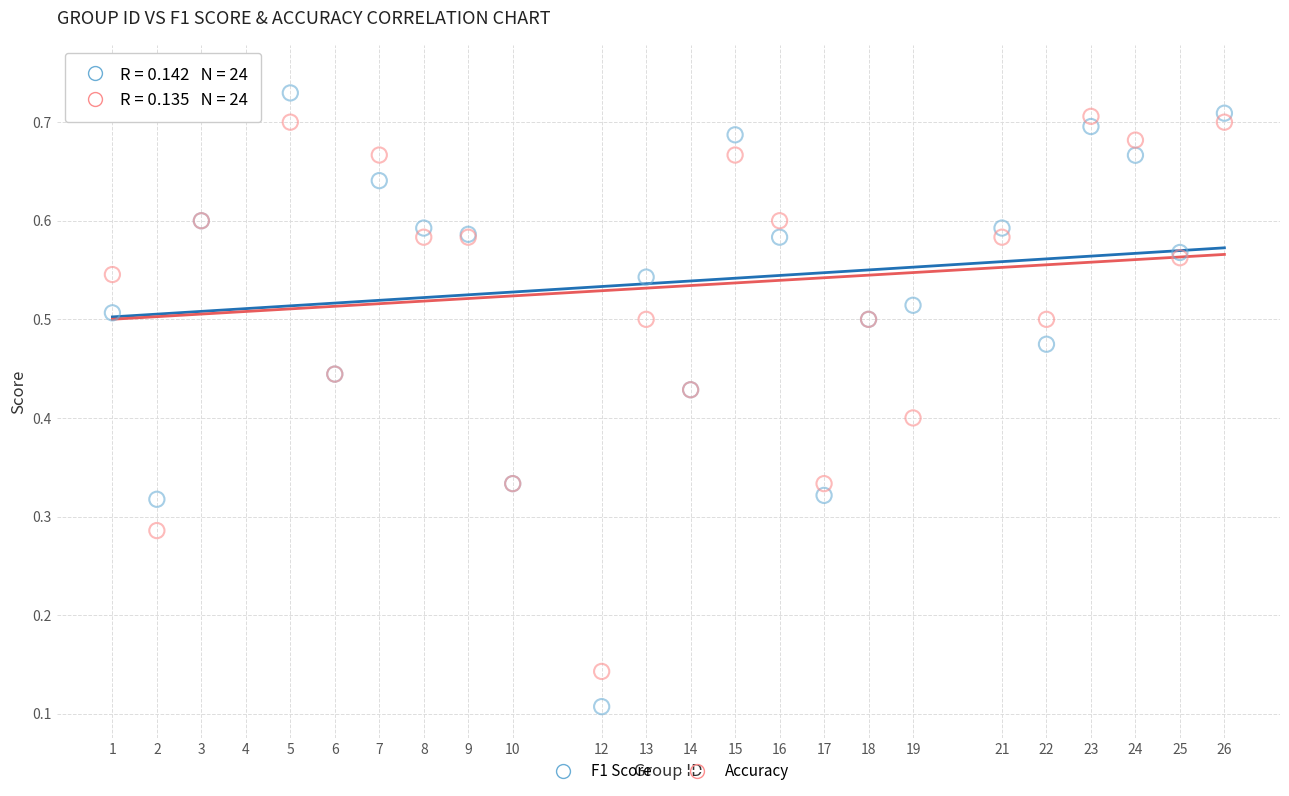

Which series has the widest spread of Y values?

F1 Score